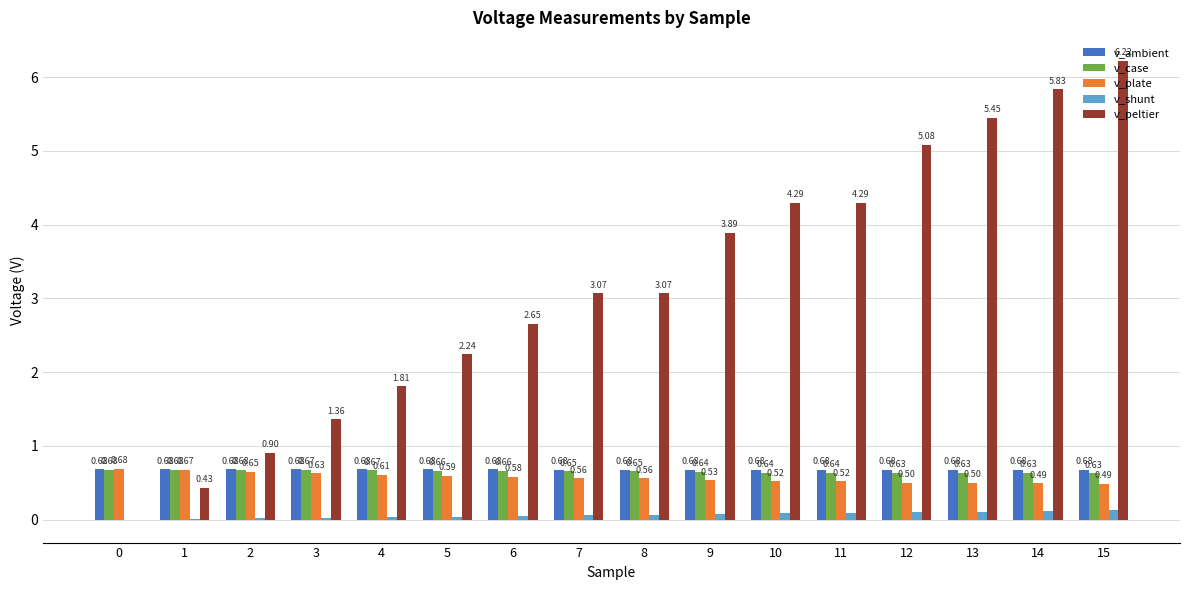

How many data points does each series have?

16